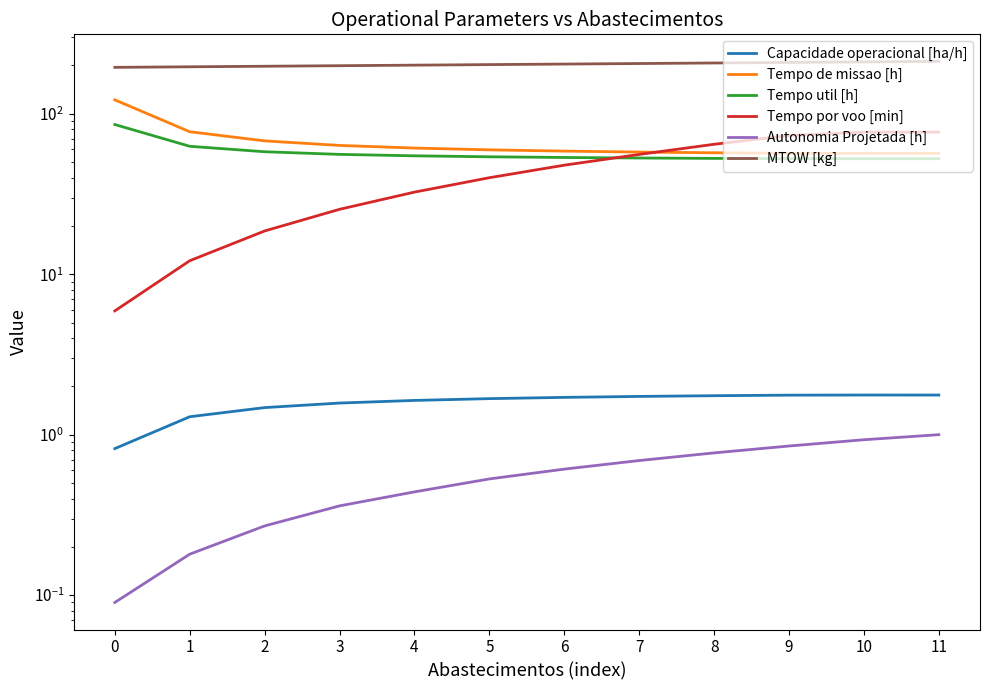

What are all the series names shown in the legend?

Capacidade operacional [ha/h], Tempo de missao [h], Tempo util [h], Tempo por voo [min], Autonomia Projetada [h], MTOW [kg]